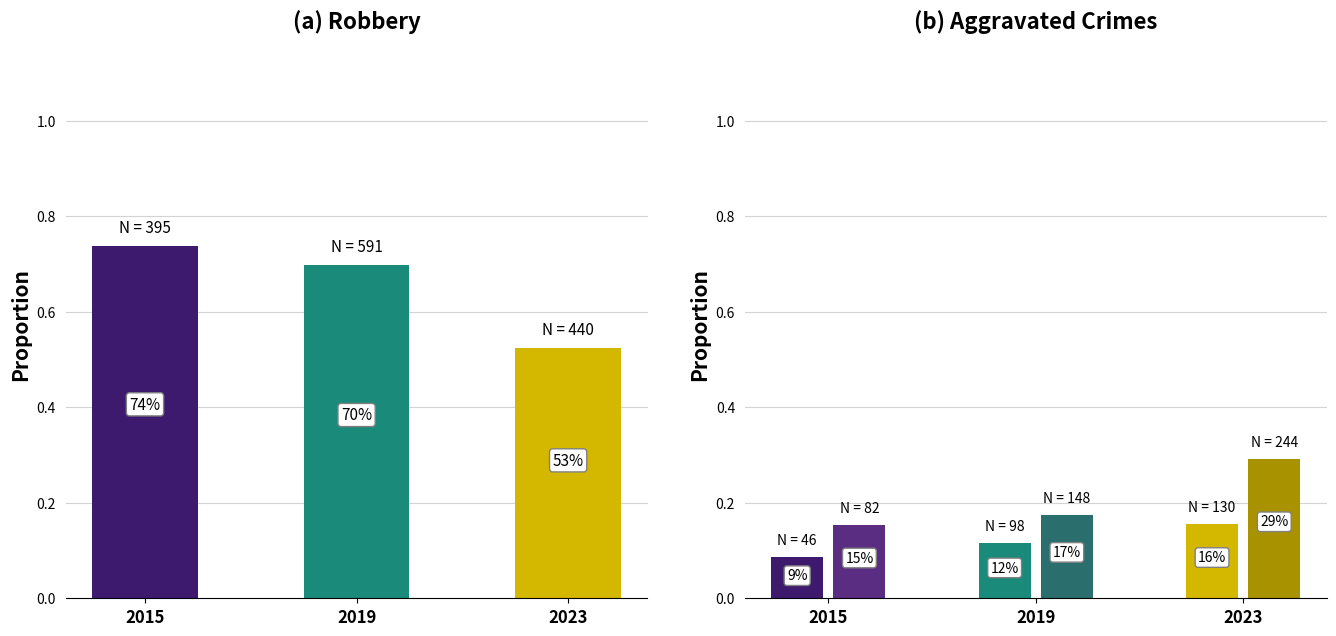

Which category has the lowest value in the Aggravated Battery series?

2015